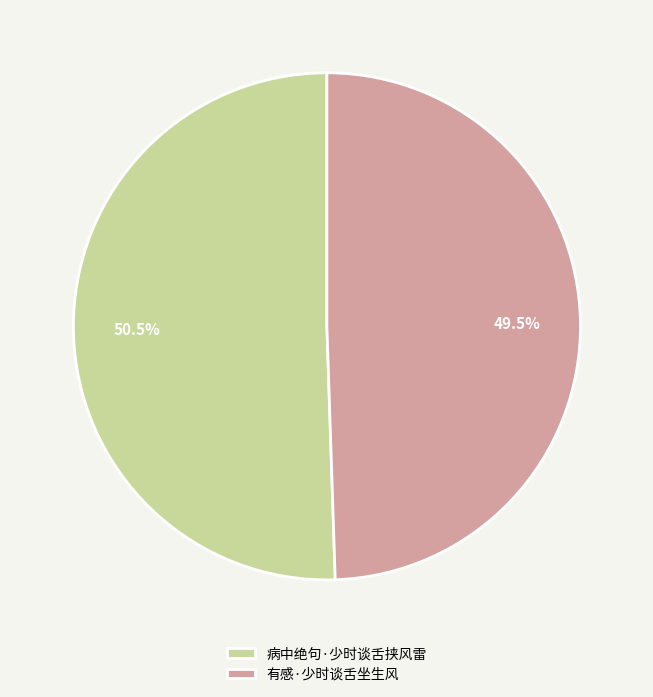

To the nearest percent, what is the difference between the 有感·少时谈舌坐生风 and 病中绝句·少时谈舌挟风雷 slice percentages?

1%